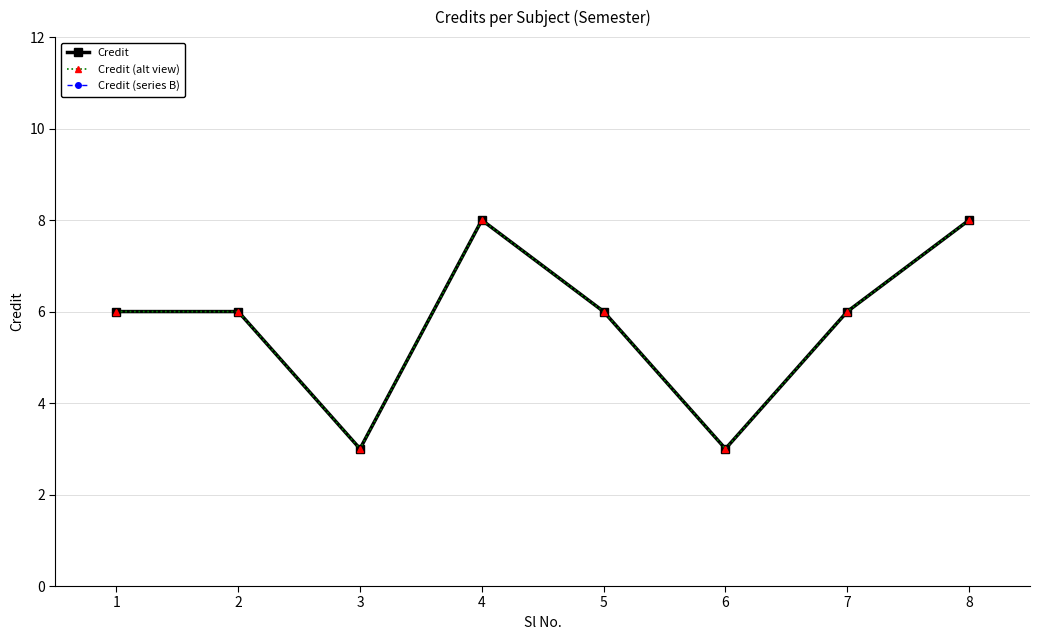

Does the chart have visible grid lines?

Yes